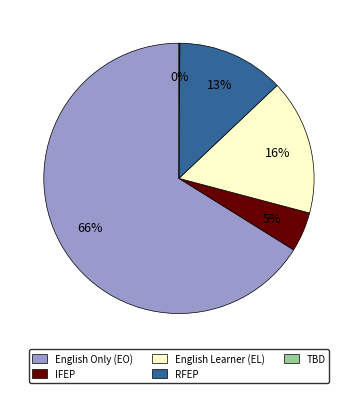

To the nearest percent, what is the difference between the largest and smallest slice percentages?

66%